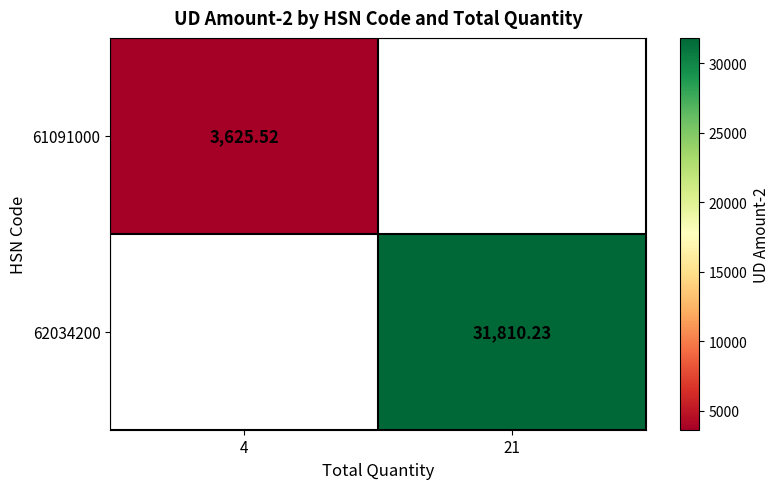

Is the value of 62034200 at 21 greater than the value of 61091000 at 4?

Yes